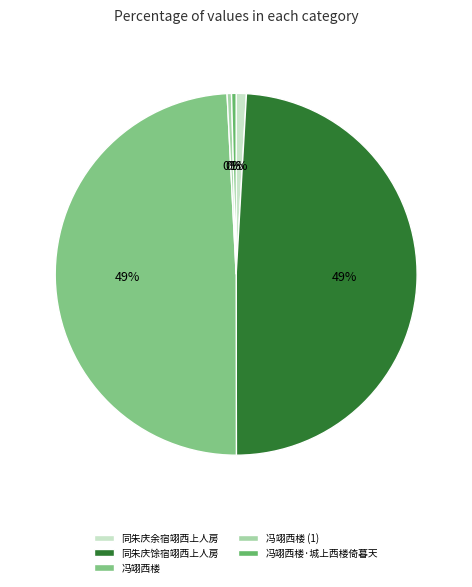

Is there any slice that represents more than half of the pie?

No